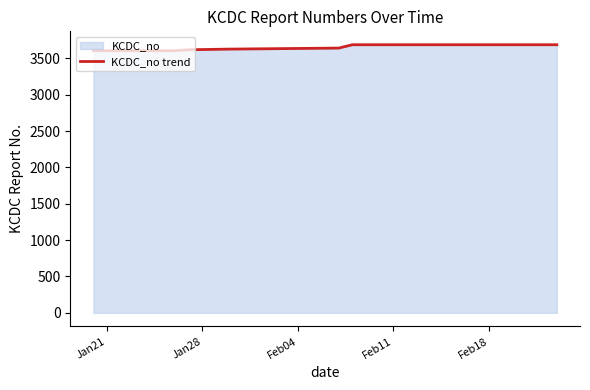

What is the difference between the second highest and minimum values?

82